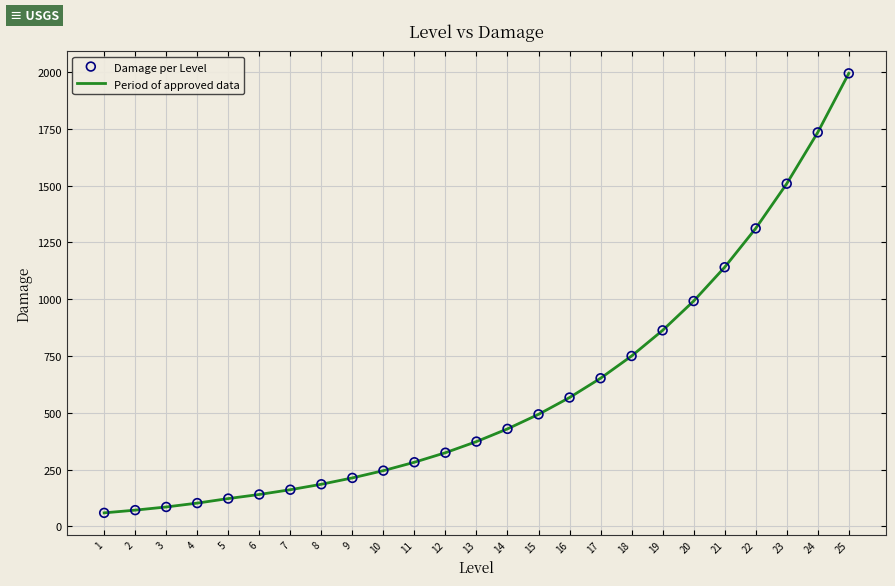

What is the maximum value shown in the chart?

1995